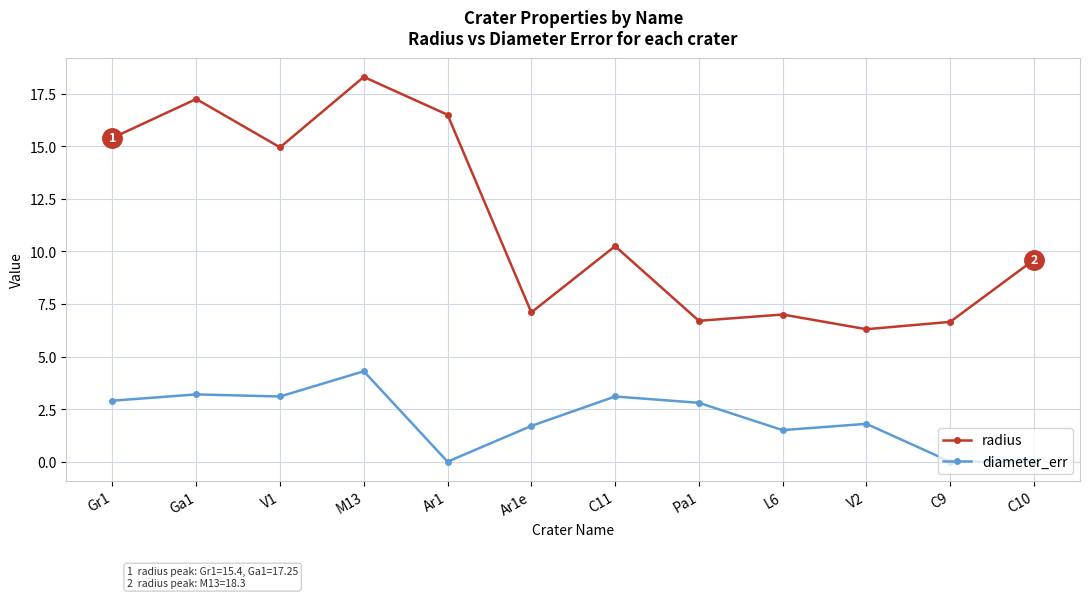

True or false: diameter_err and radius intersect in this chart.

False